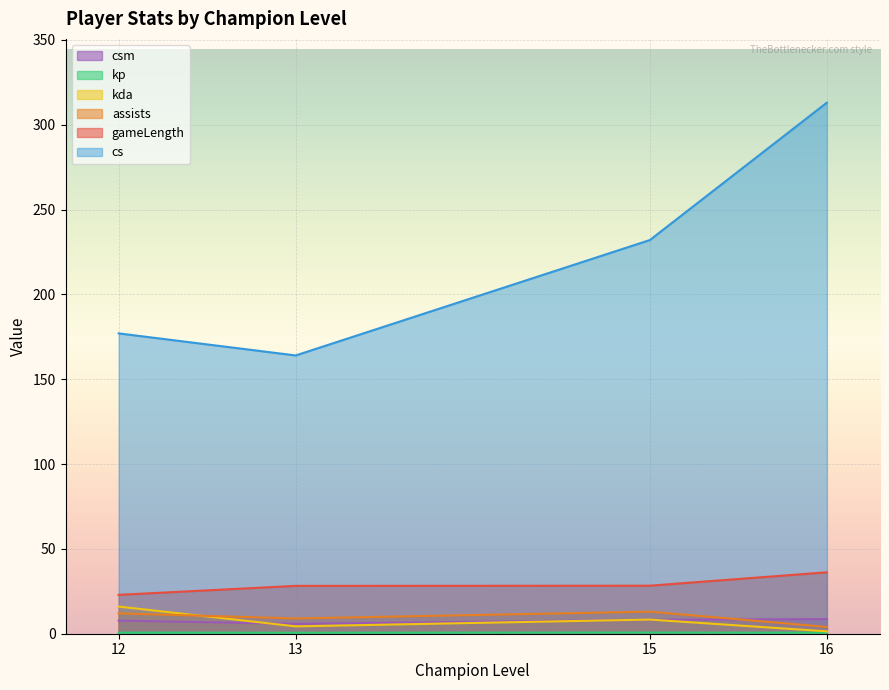

The value of gameLength at 12 is 22.9. True or false?

True